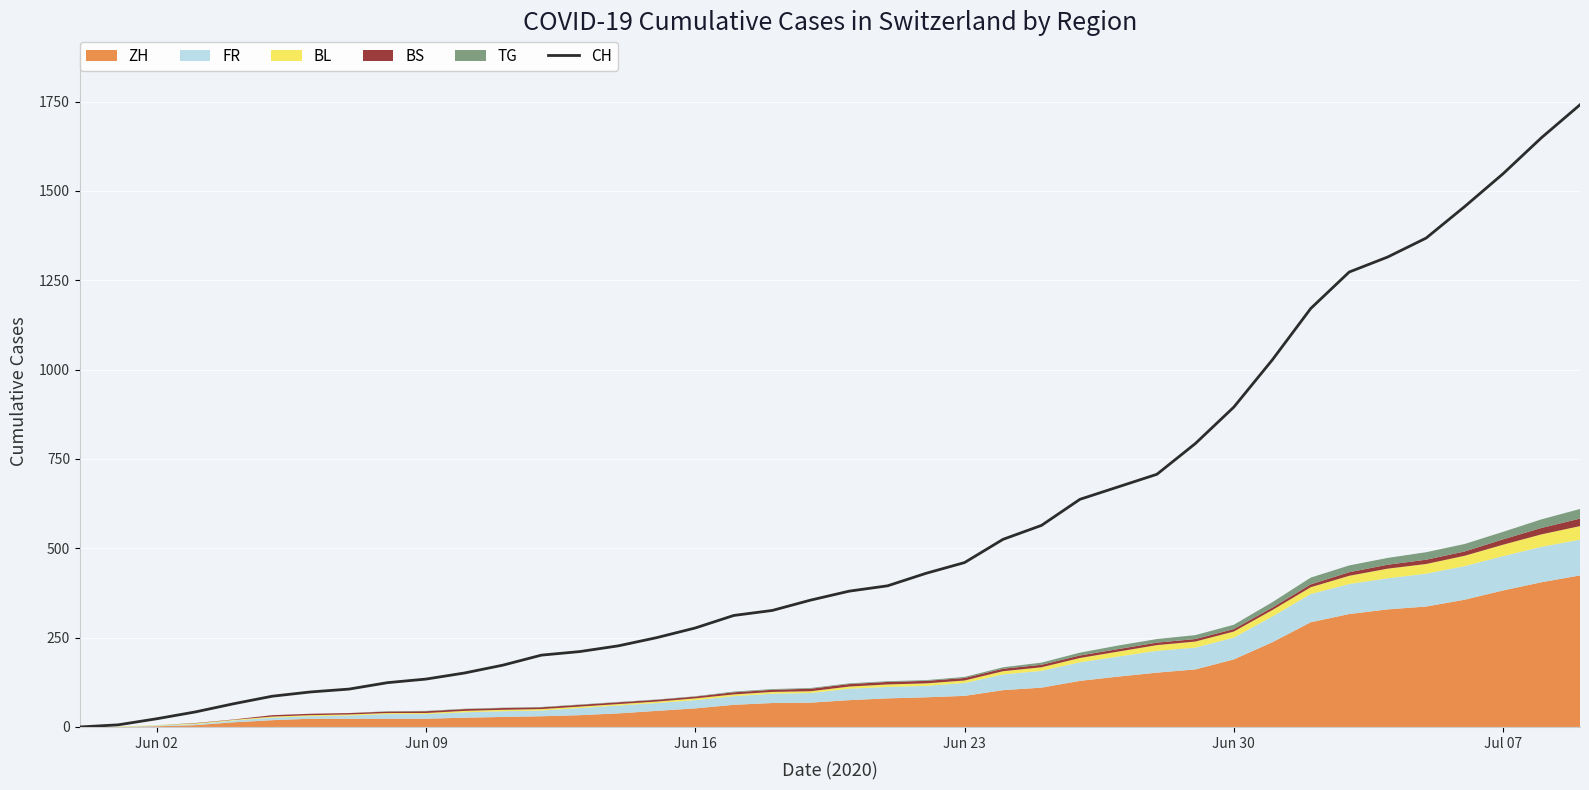

At which label is CH closest to 870?

Jun 30